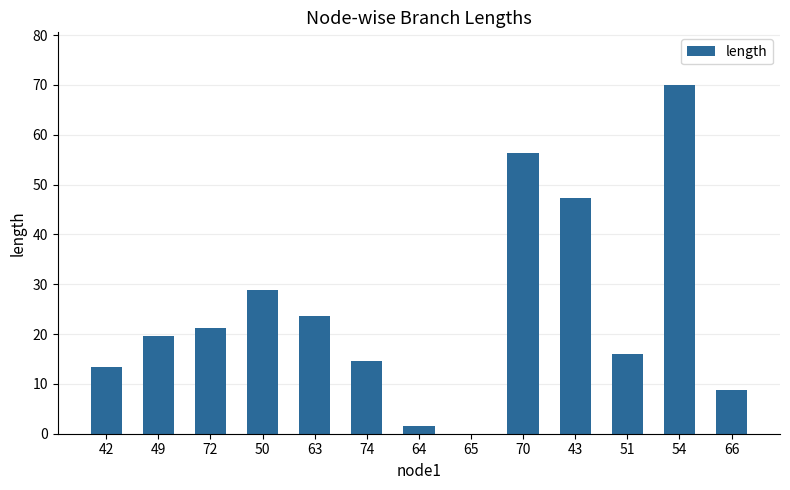

Which category has the highest value across all series?

54